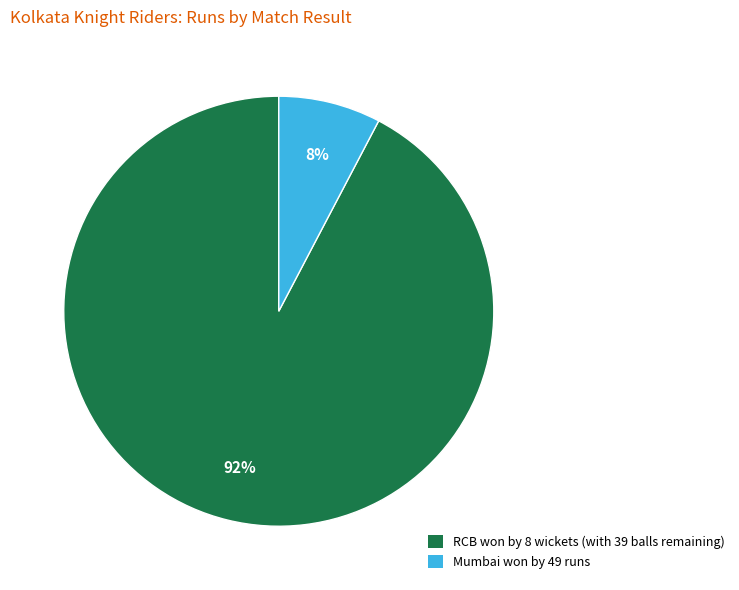

To the nearest percent, what portion does Mumbai won by 49 runs represent?

8%